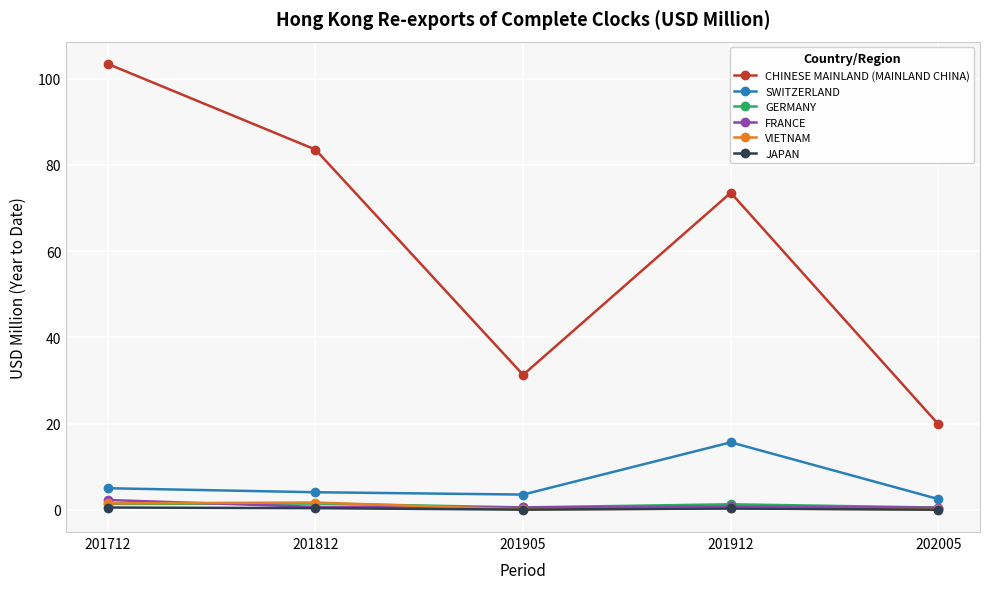

What is the sum of all SWITZERLAND values?

30.9